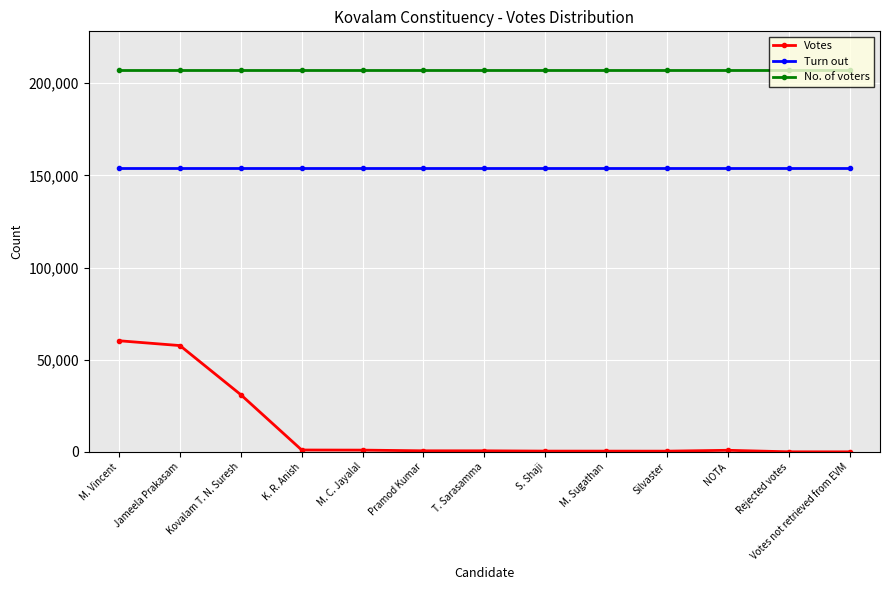

How many distinct data groups are displayed?

3